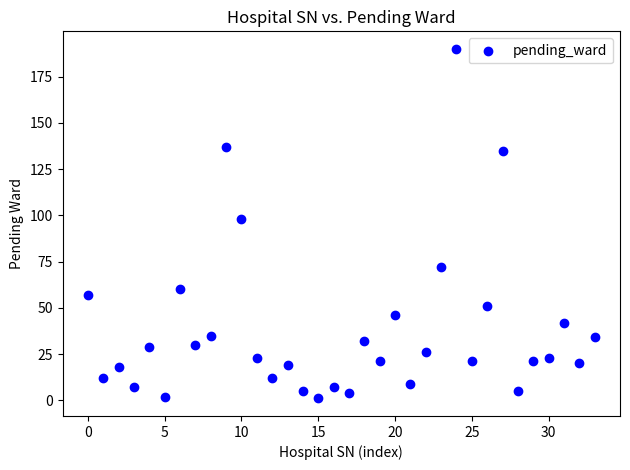

What is the range of Y values (max minus min)?

189